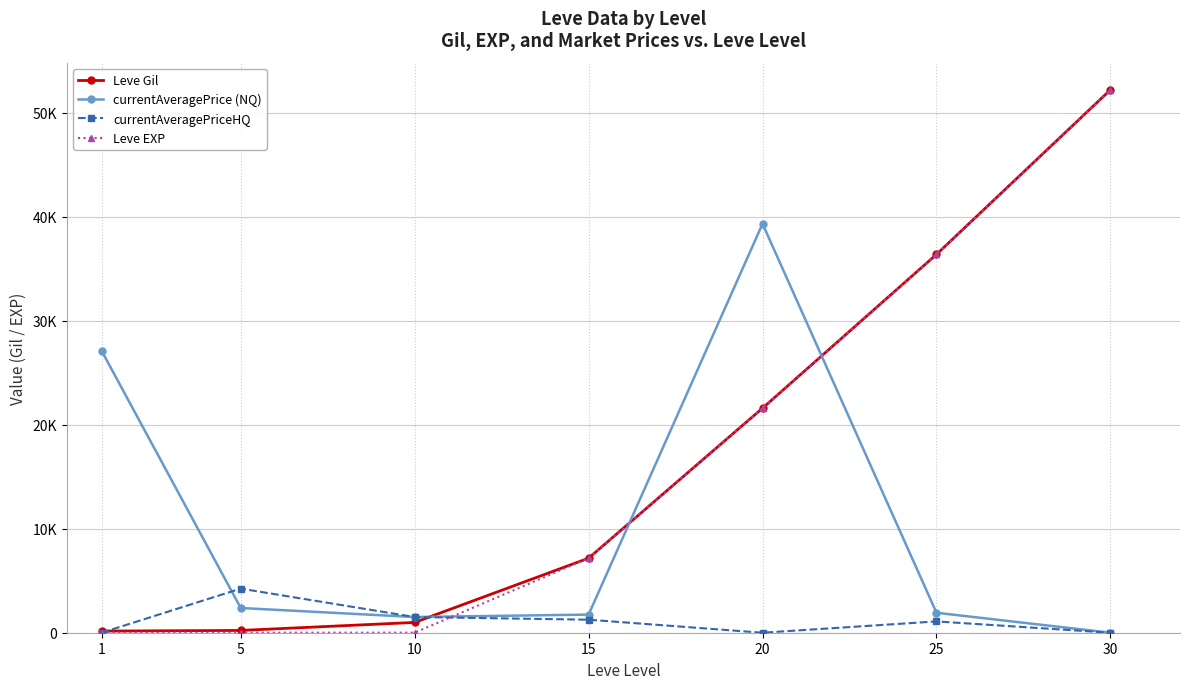

Reading left to right, list all the values displayed in this chart.

Leve Gil: 1=160	5=220	10=990	15=7170	20=21600	25=36390	30=52220
currentAveragePrice (NQ): 1=27128	5=2379	10=1510	15=1744	20=39333	25=1920	30=0
currentAveragePriceHQ: 1=0	5=4243	10=1510	15=1253	20=0	25=1088	30=0
Leve EXP: 1=1	5=5	10=9	15=7170	20=21600	25=36390	30=52220